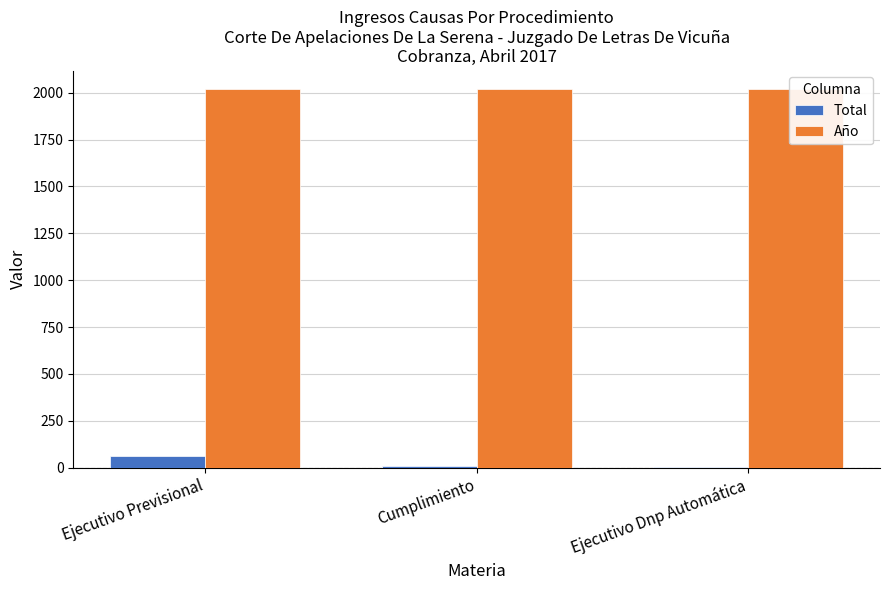

What is the value of the Año bar at the 2nd from the left?

2017